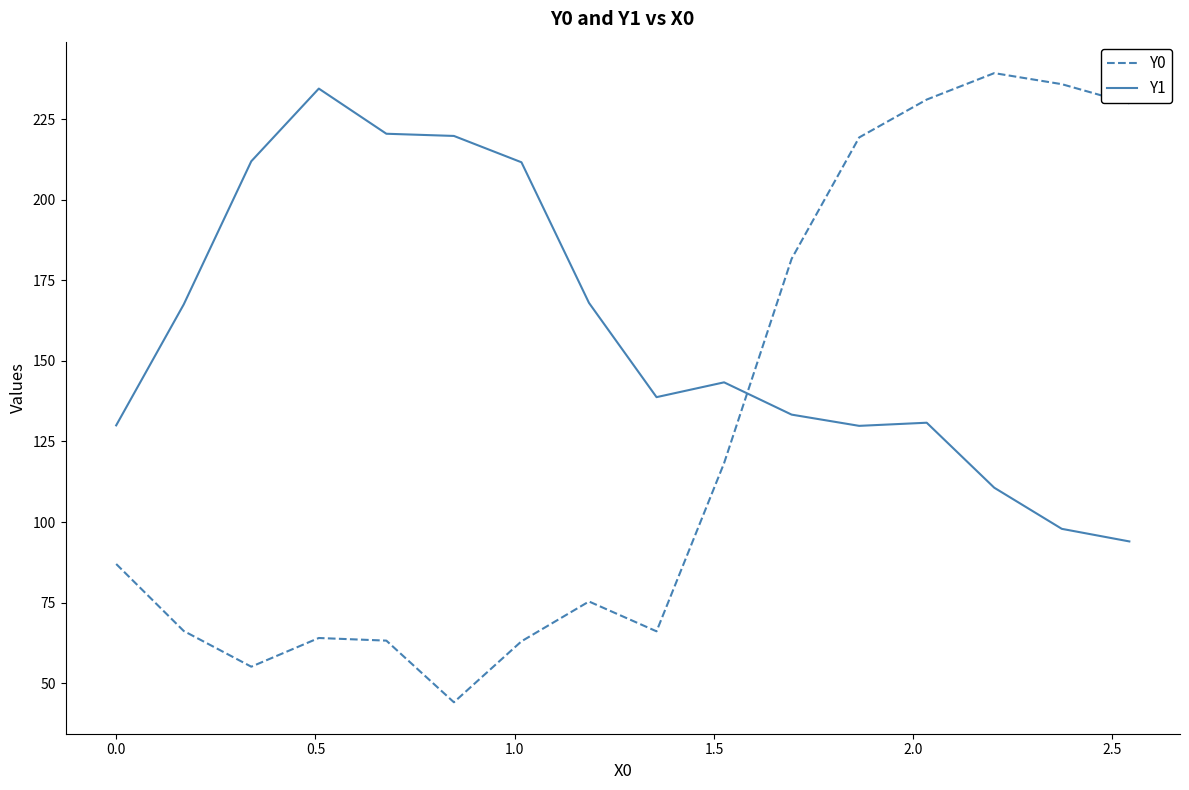

In Y0, how many points are lower than both neighbors (excluding endpoints)?

3